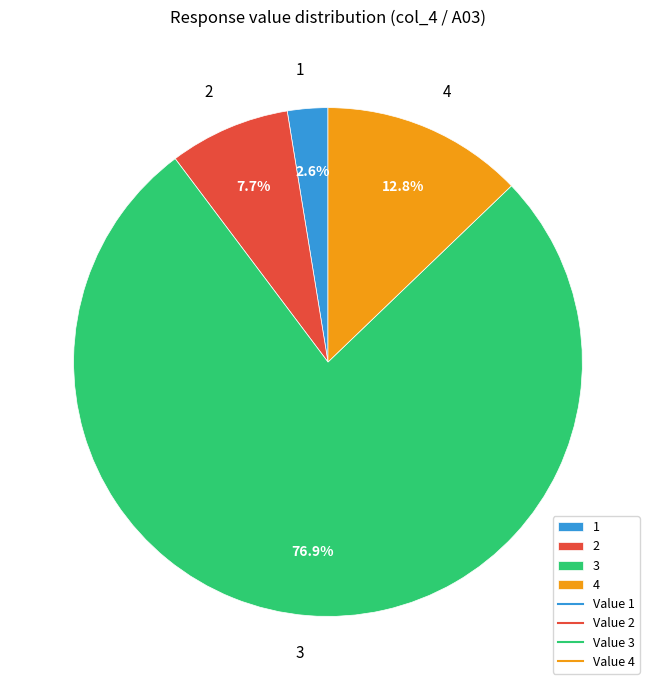

Do 2 and 4 together represent more than half of the pie?

No